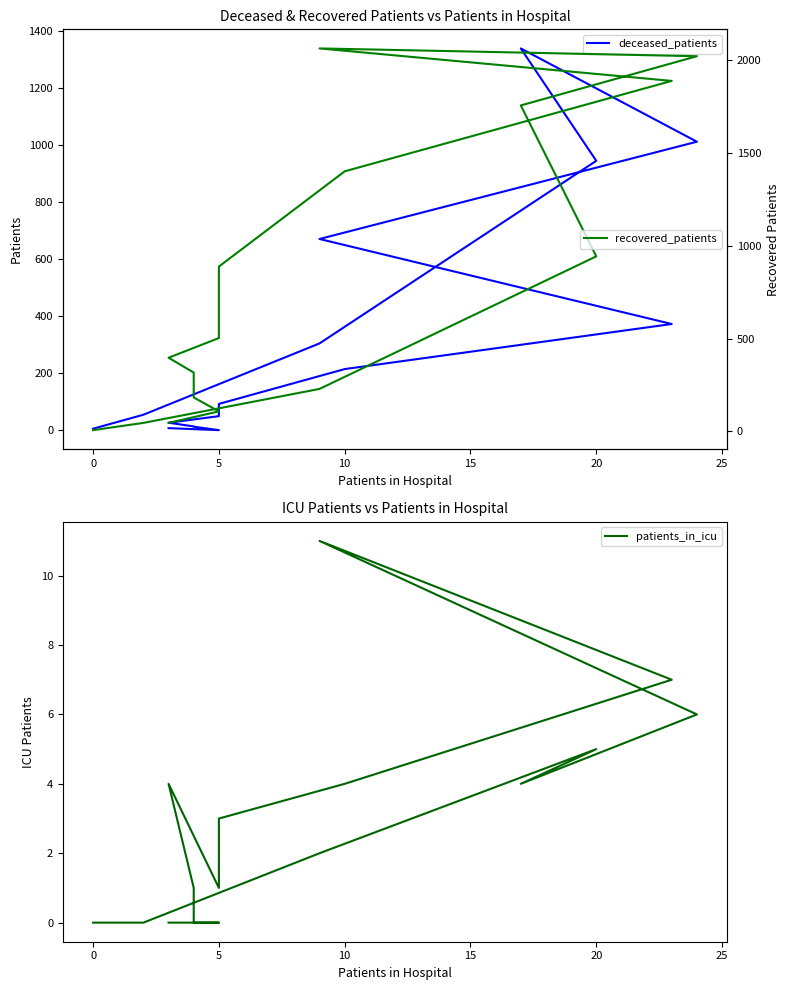

Does the chart have visible grid lines?

No